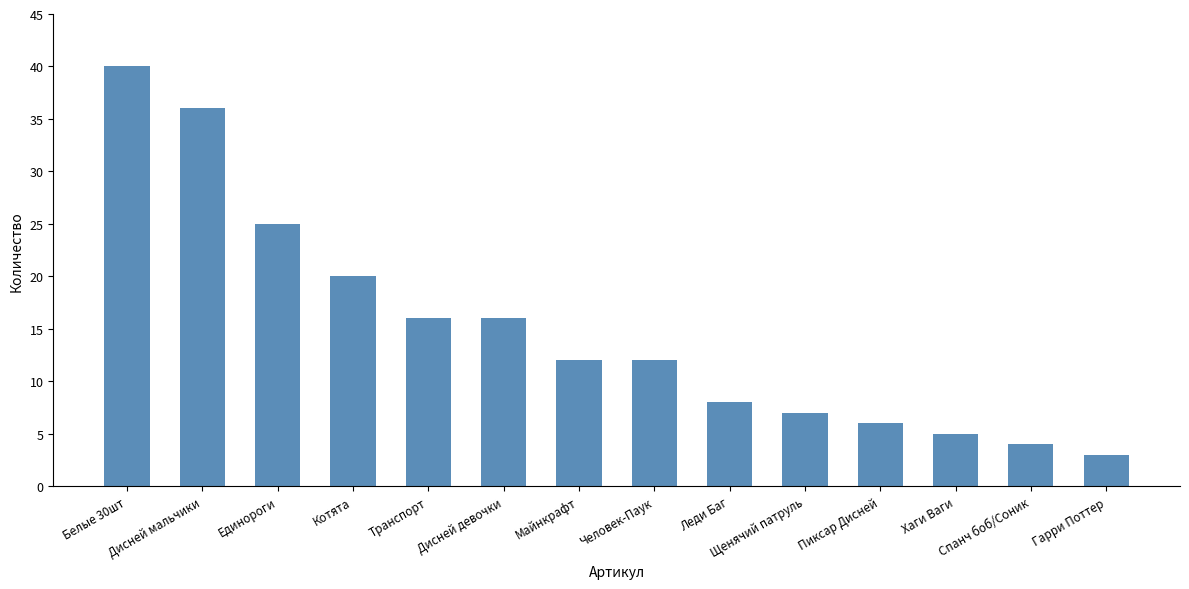

Where does the data first go above 12?

Белые 30шт